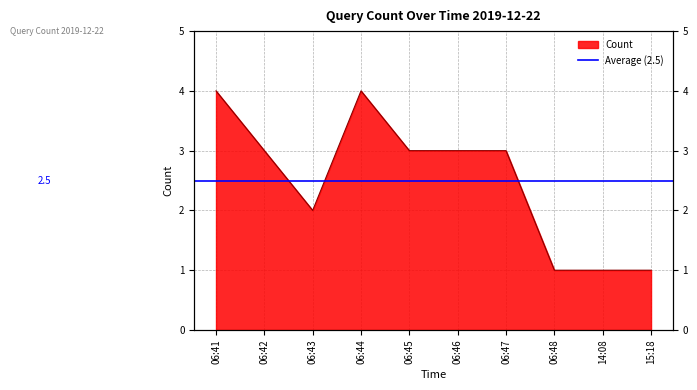

What position from the left is 06:45?

5